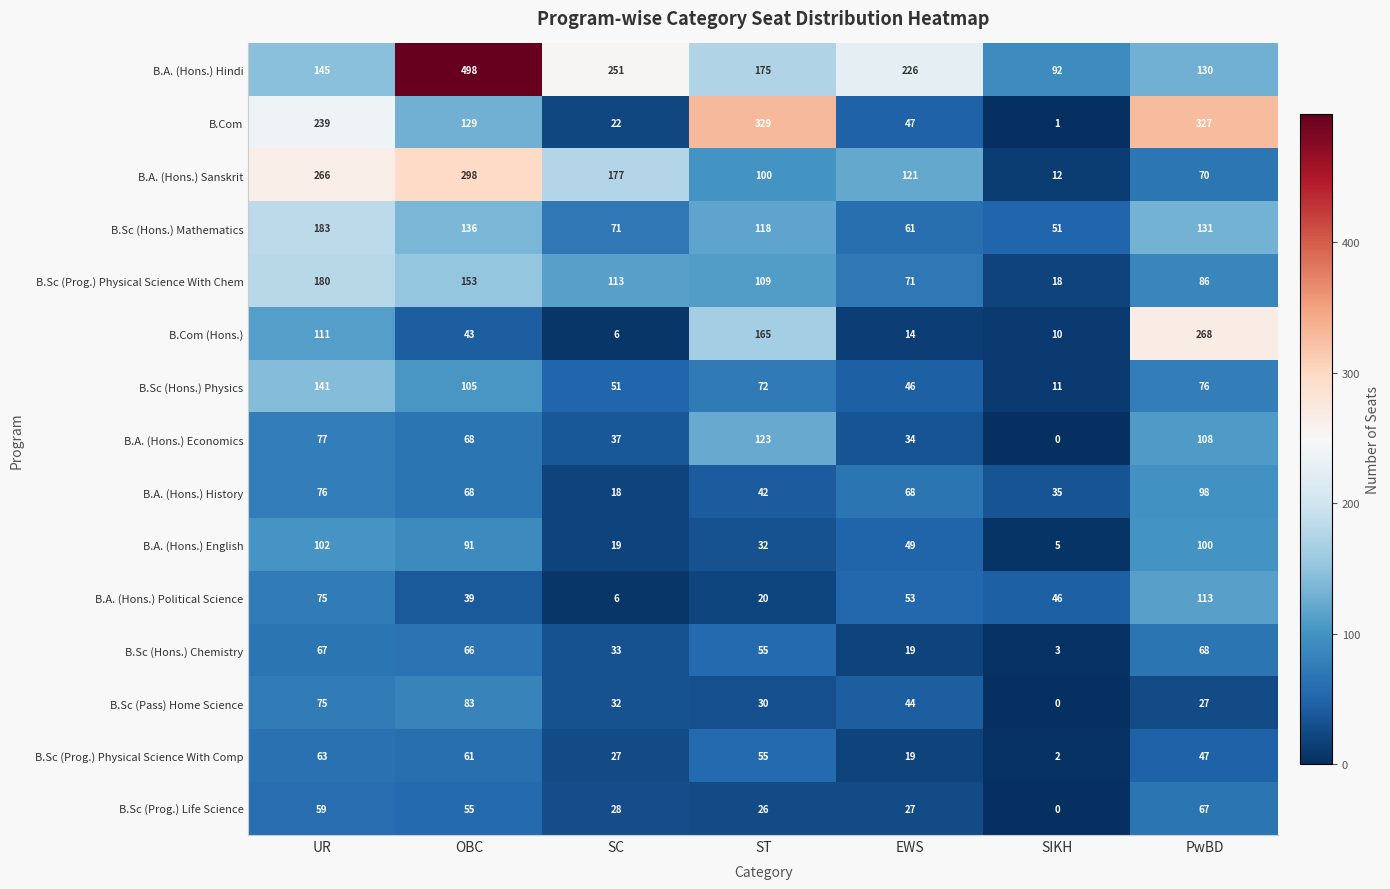

Is it true that B.A. (Hons.) Hindi equals 175 at ST?

True